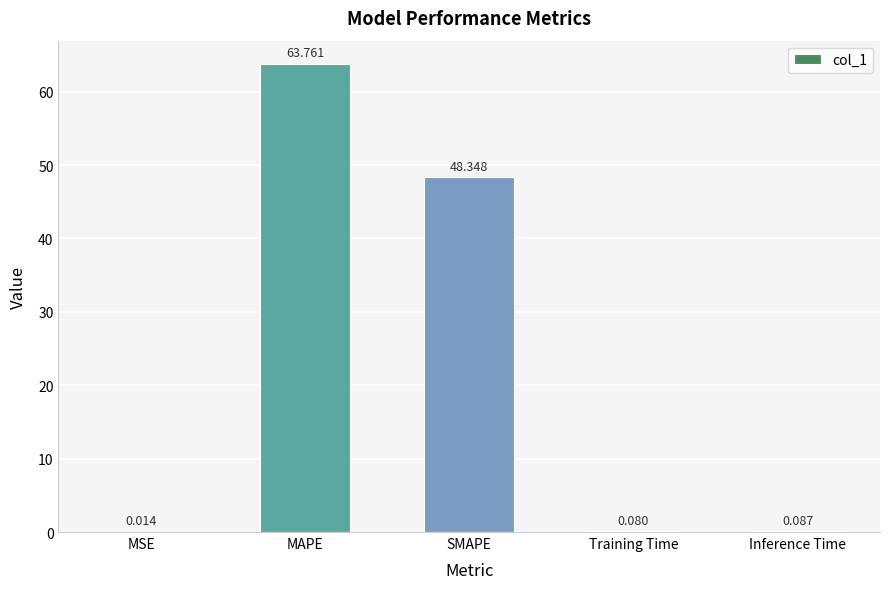

Which has a higher value, SMAPE or Inference Time?

SMAPE